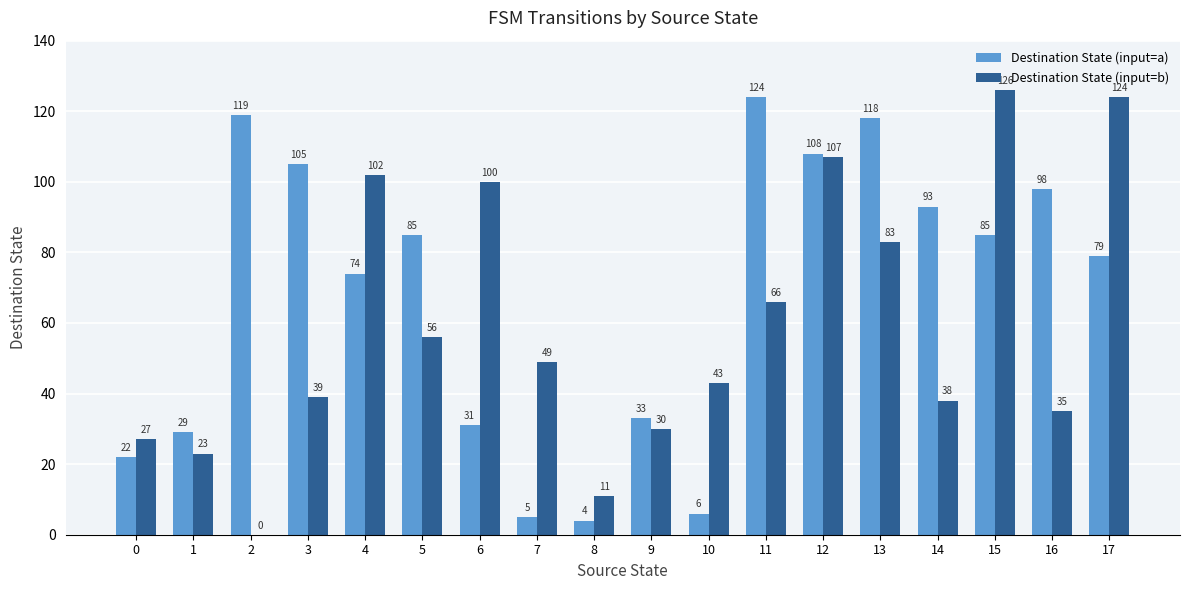

What is the sum of all Destination State (input=b) values?

1059